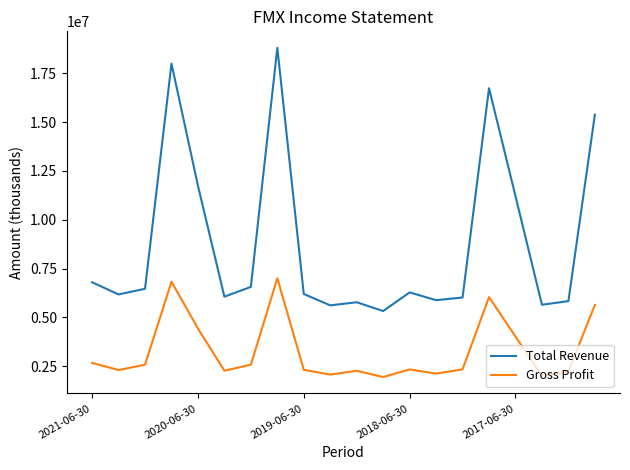

Which series has the widest spread of values?

Total Revenue